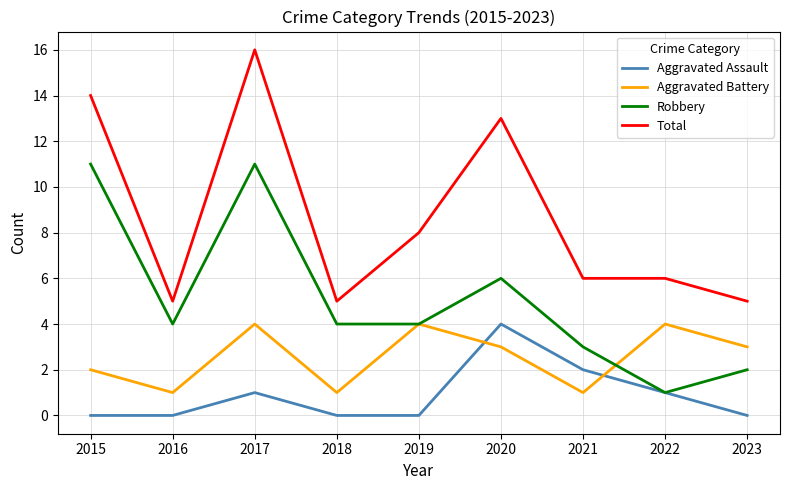

True or false: Aggravated Assault has a value of 4 at 2020.

True